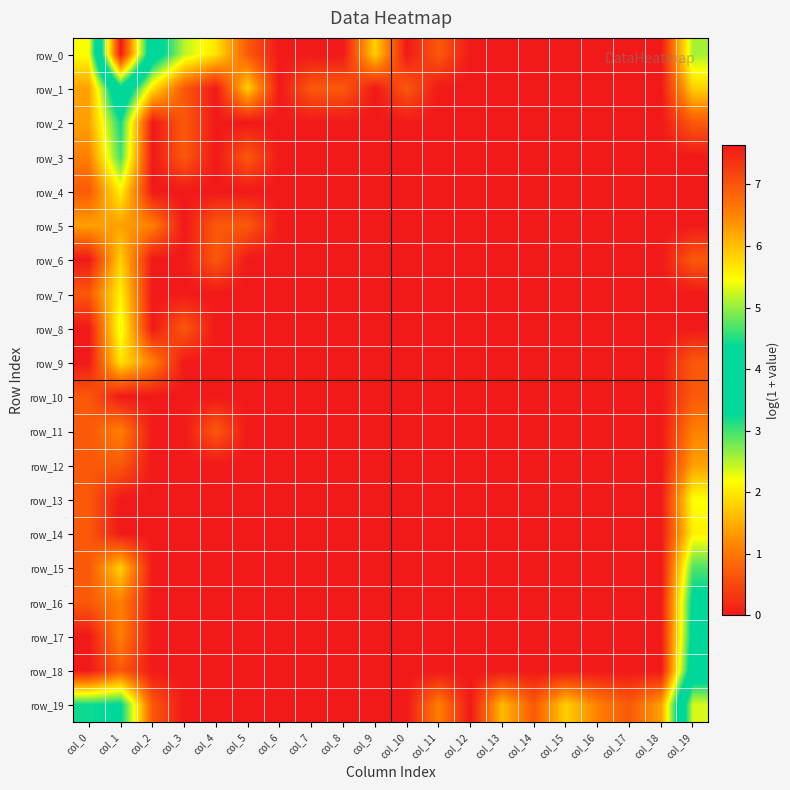

At which label does row_15 reach its peak?

col_19